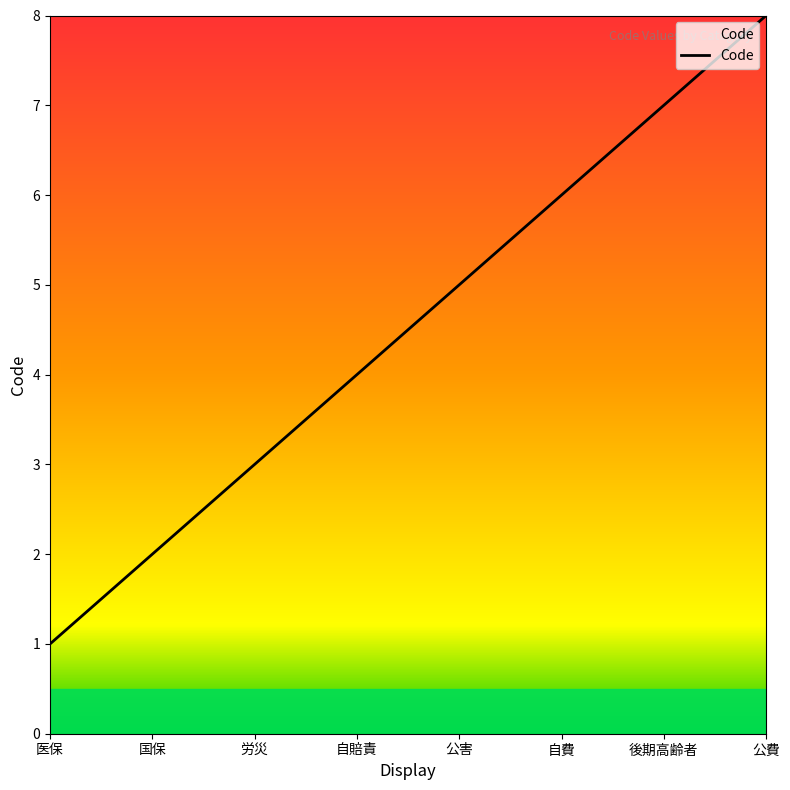

Does the chart display data point markers on the line(s)?

No